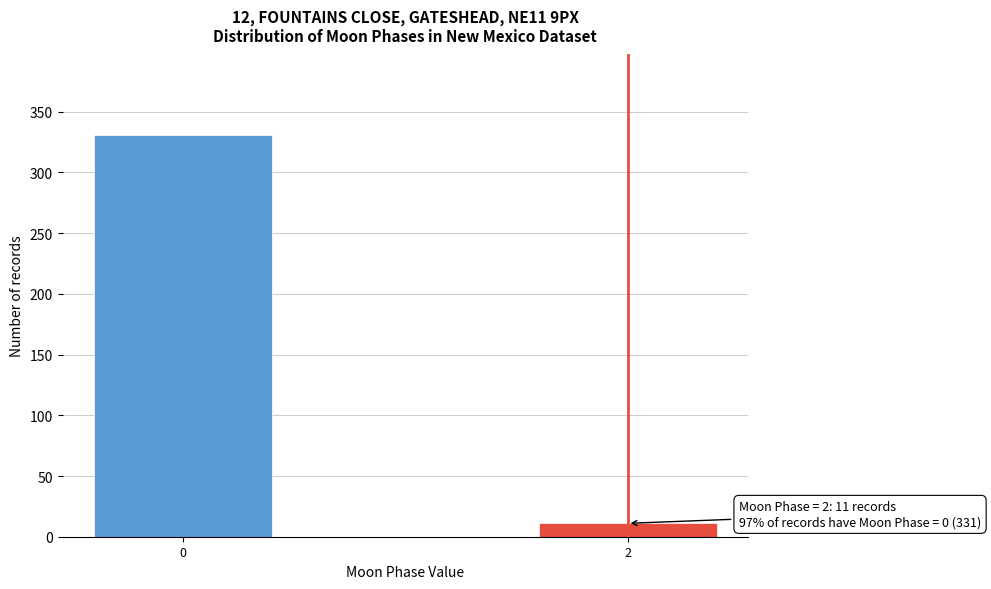

Reading right to left, transcribe all the data shown in this chart.

11	331